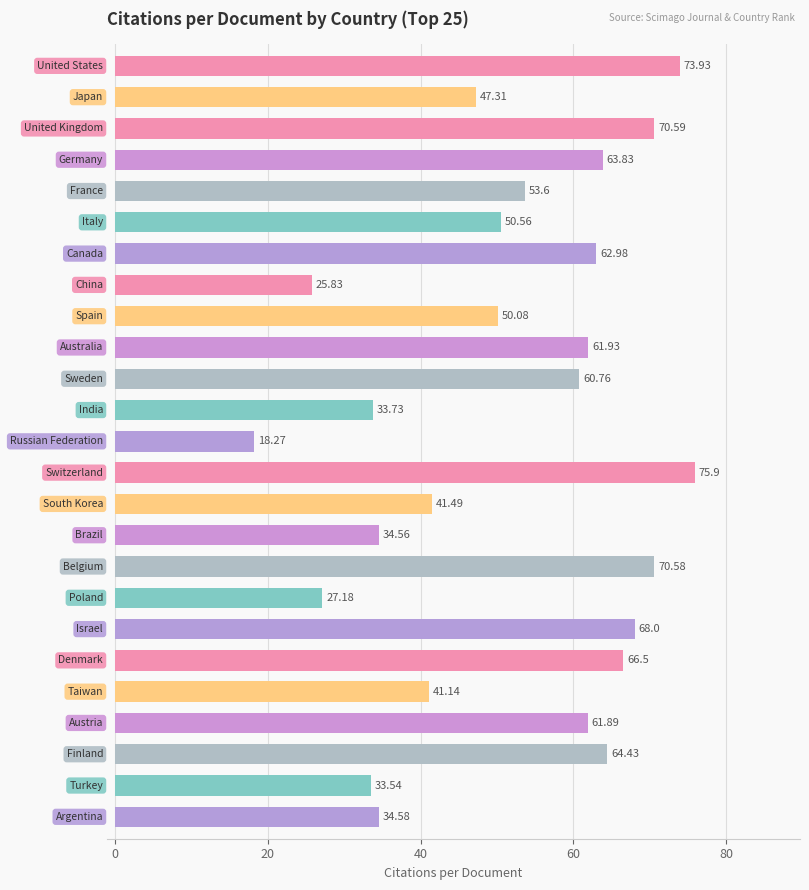

What is the difference between the maximum and minimum values?

57.6